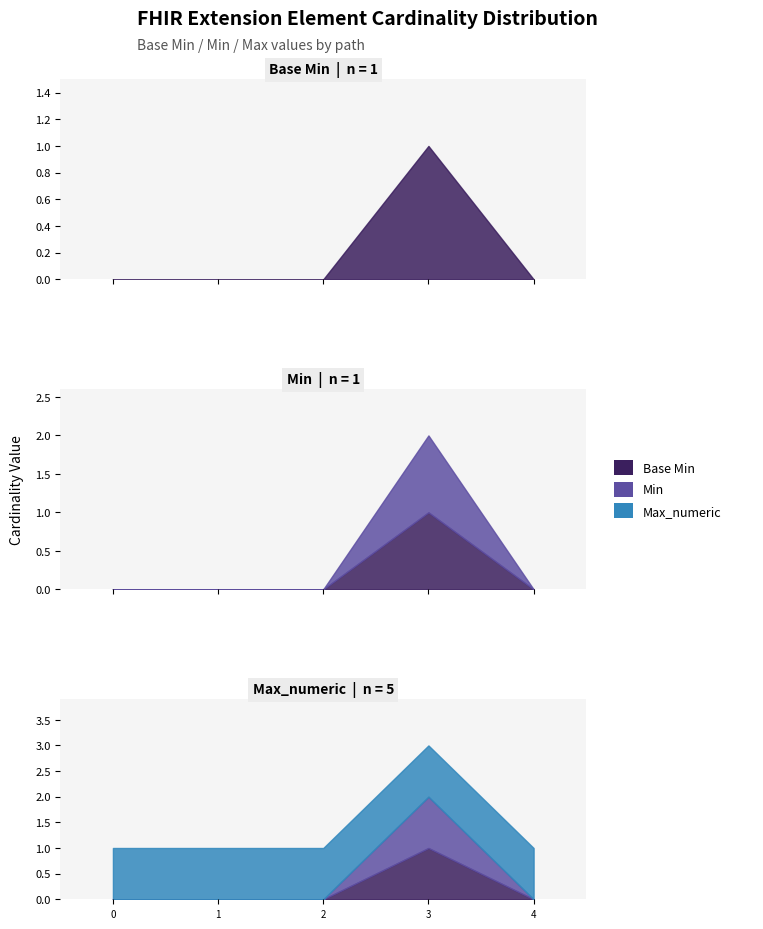

How many lines are shown in the chart?

3